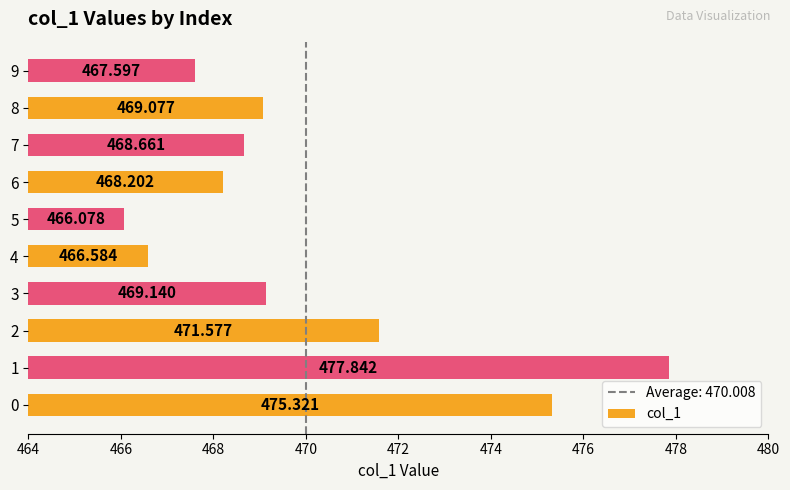

Rank the categories by value from lowest to highest.

5, 4, 9, 6, 7, 8, 3, 2, 0, 1